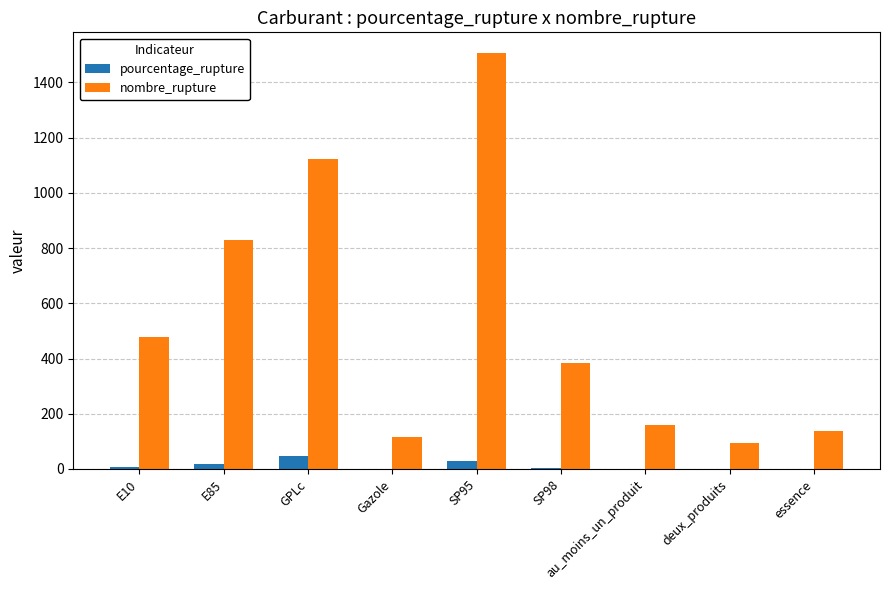

What are all the series names shown in the legend?

pourcentage_rupture, nombre_rupture